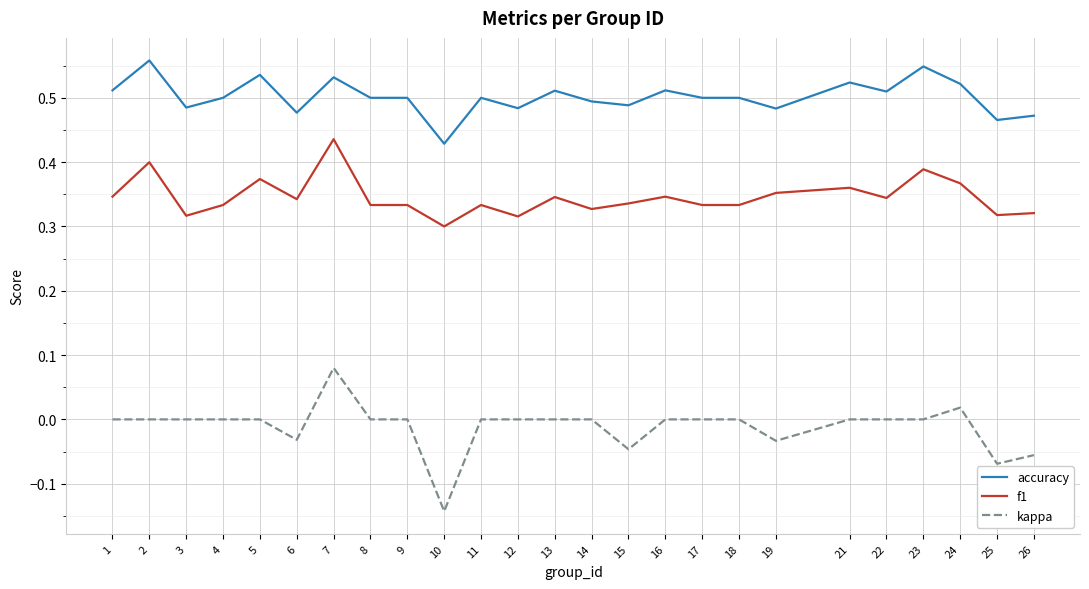

At 13, list the series in order from smallest to largest.

kappa, f1, accuracy